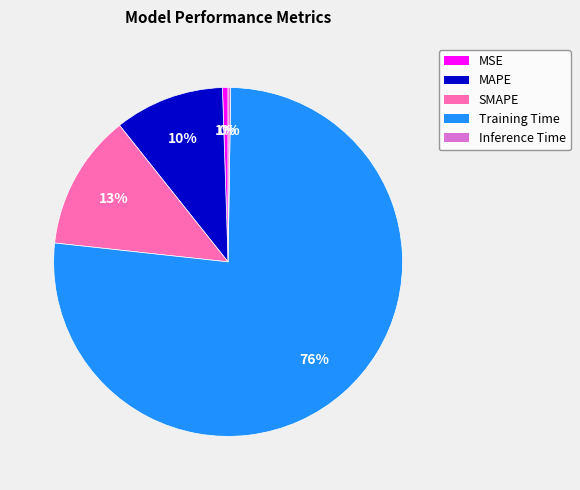

The SMAPE slice represents 21% of the pie. True or false?

False